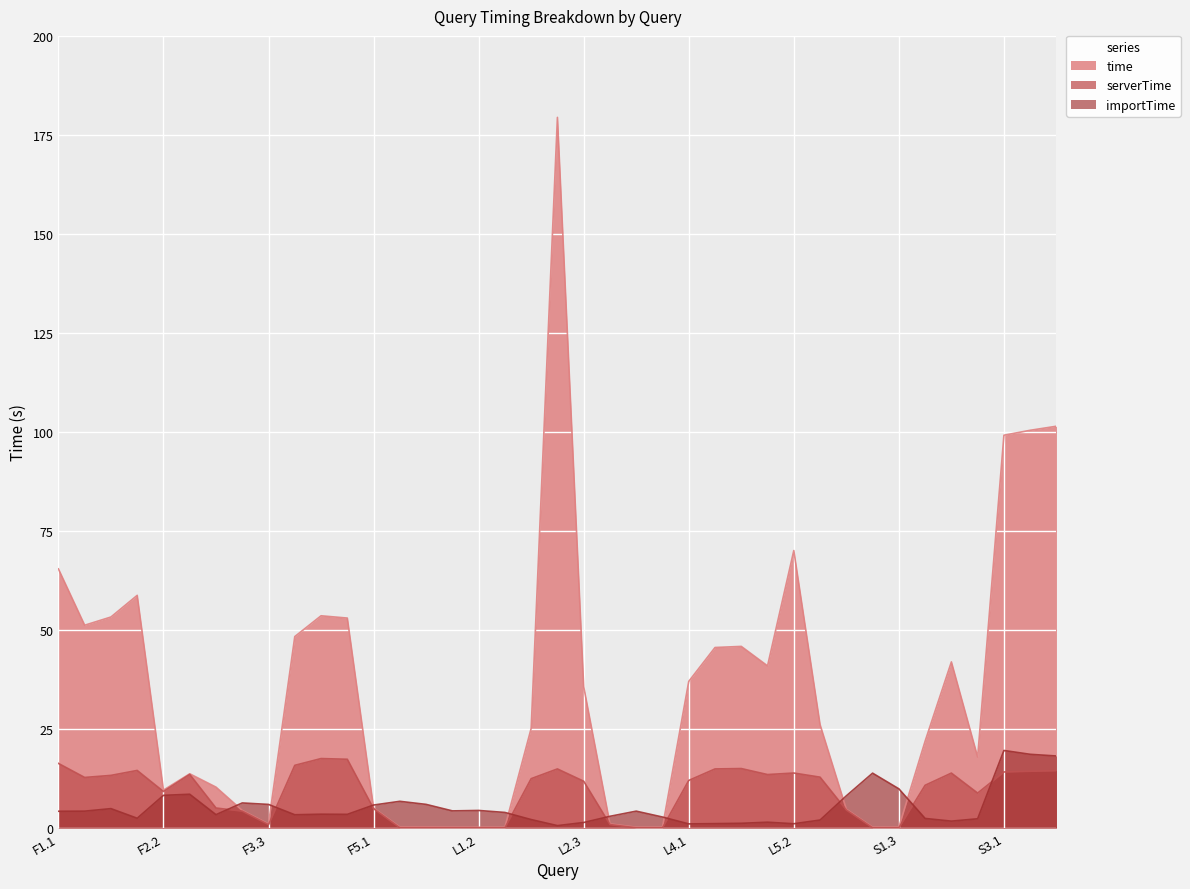

Reading left to right, list all the values displayed in this chart.

time: F1.1=65.4	F1.2=51.2	F1.3=53.3	F2.1=58.7	F2.2=9.5	F2.3=13.7	F3.1=10.3	F3.2=4.4	F3.3=1.0	F4.1=48.3	F4.2=53.6	F4.3=53.0	F5.1=5.0	F5.2=0.2	F5.3=0.2	L1.1=0.2	L1.2=0.2	L1.3=0.2	L2.1=25.1	L2.2=179.4	L2.3=35.7	L3.1=1.0	L3.2=0.2	L3.3=0.2	L4.1=37.0	L4.2=45.6	L4.3=45.8	L5.1=40.9	L5.2=70.0	L5.3=26.1	S1.1=4.7	S1.2=0.2	S1.3=0.2	S2.1=21.9	S2.2=41.9	S2.3=17.9	S3.1=99.2	S3.2=100.4	S3.3=101.4
serverTime: F1.1=16.3	F1.2=12.8	F1.3=13.3	F2.1=14.5	F2.2=9.2	F2.3=13.5	F3.1=5.0	F3.2=4.2	F3.3=0.8	F4.1=15.8	F4.2=17.5	F4.3=17.3	F5.1=4.9	F5.2=0.0	F5.3=0.0	L1.1=0.0	L1.2=0.0	L1.3=0.0	L2.1=12.4	L2.2=14.9	L2.3=11.8	L3.1=0.9	L3.2=0.0	L3.3=0.0	L4.1=12.0	L4.2=14.9	L4.3=15.0	L5.1=13.5	L5.2=13.9	L5.3=12.8	S1.1=4.5	S1.2=0.0	S1.3=0.0	S2.1=10.8	S2.2=13.9	S2.3=8.8	S3.1=14.1	S3.2=14.3	S3.3=14.5
importTime: F1.1=4.2	F1.2=4.2	F1.3=4.9	F2.1=2.4	F2.2=8.2	F2.3=8.5	F3.1=3.4	F3.2=6.3	F3.3=5.9	F4.1=3.3	F4.2=3.5	F4.3=3.4	F5.1=5.8	F5.2=6.7	F5.3=5.9	L1.1=4.3	L1.2=4.4	L1.3=3.9	L2.1=2.1	L2.2=0.6	L2.3=1.4	L3.1=2.9	L3.2=4.2	L3.3=2.8	L4.1=1.0	L4.2=1.1	L4.3=1.2	L5.1=1.4	L5.2=1.1	L5.3=2.0	S1.1=8.1	S1.2=13.8	S1.3=9.9	S2.1=2.4	S2.2=1.7	S2.3=2.3	S3.1=19.6	S3.2=18.6	S3.3=18.2